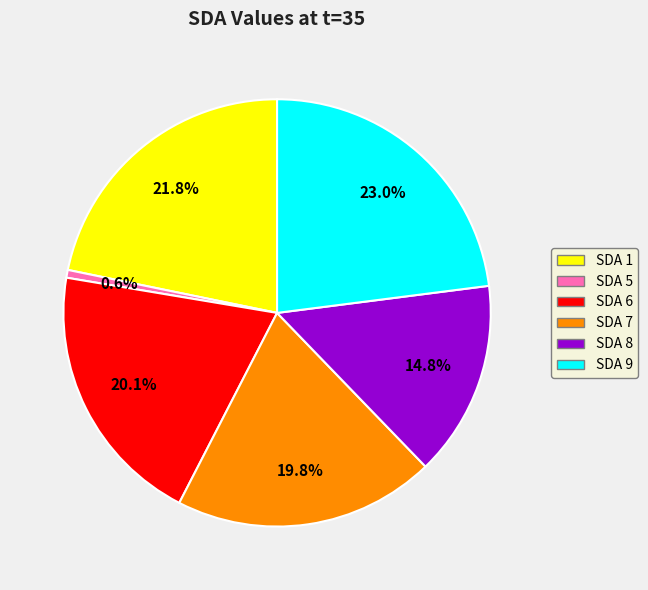

Does any single category account for the majority?

No